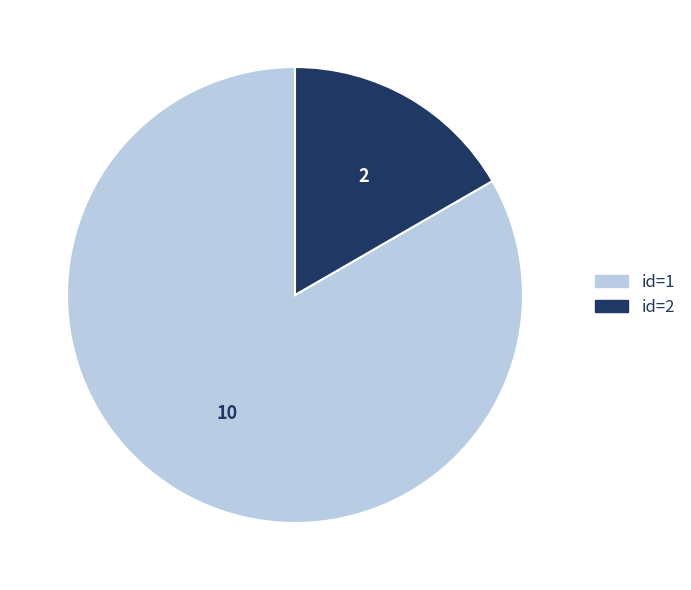

Between id=2 and id=1, which is larger?

id=1